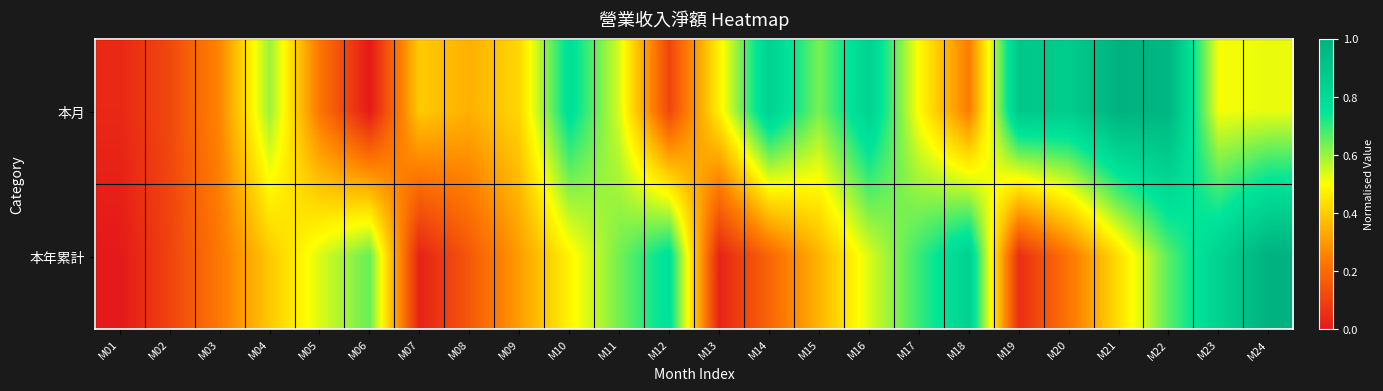

Reading right to left, transcribe all the data shown in this chart.

本月: M24=0.5	M23=0.5	M22=1.0	M21=1.0	M20=0.9	M19=0.9	M18=0.2	M17=0.5	M16=0.8	M15=0.6	M14=0.8	M13=0.5	M12=0.1	M11=0.5	M10=0.8	M09=0.4	M08=0.3	M07=0.4	M06=0.0	M05=0.2	M04=0.6	M03=0.3	M02=0.1	M01=0.0
本年累計: M24=1.0	M23=0.8	M22=0.7	M21=0.4	M20=0.2	M19=0.1	M18=0.8	M17=0.7	M16=0.5	M15=0.4	M14=0.2	M13=0.0	M12=0.8	M11=0.6	M10=0.5	M09=0.3	M08=0.2	M07=0.0	M06=0.6	M05=0.5	M04=0.4	M03=0.2	M02=0.1	M01=0.0